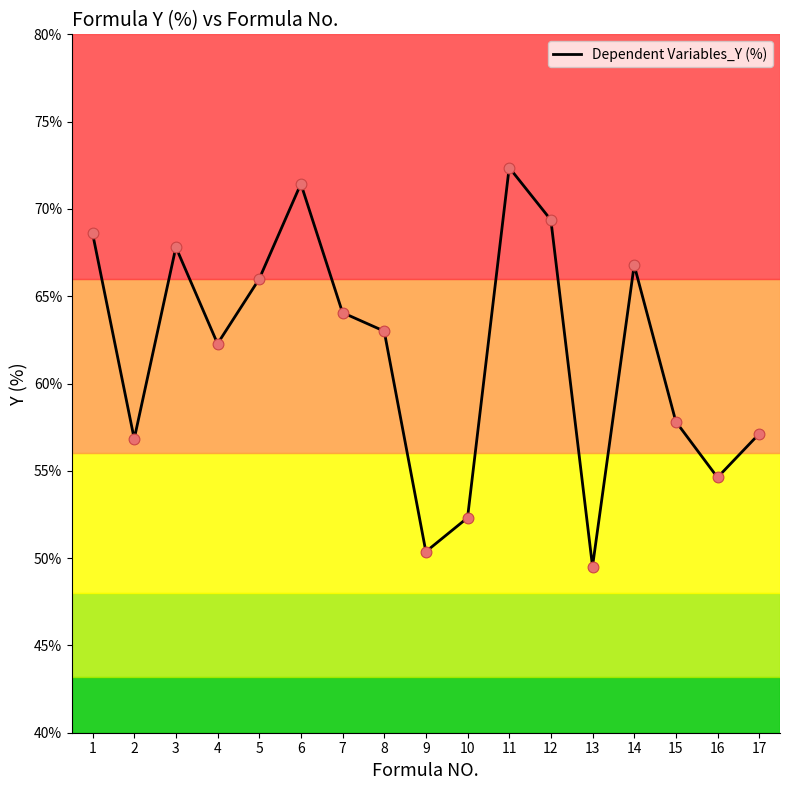

Which has a higher value, 11 or 2?

11